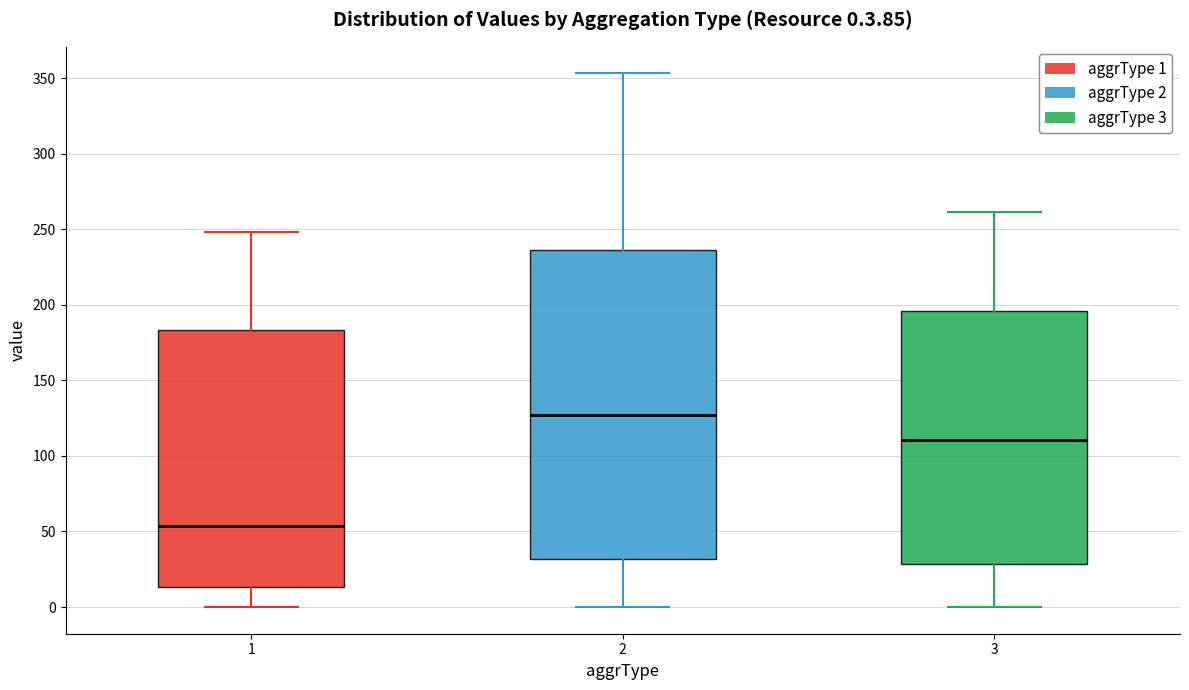

Which box is the tallest, from its lower edge to its upper edge?

2